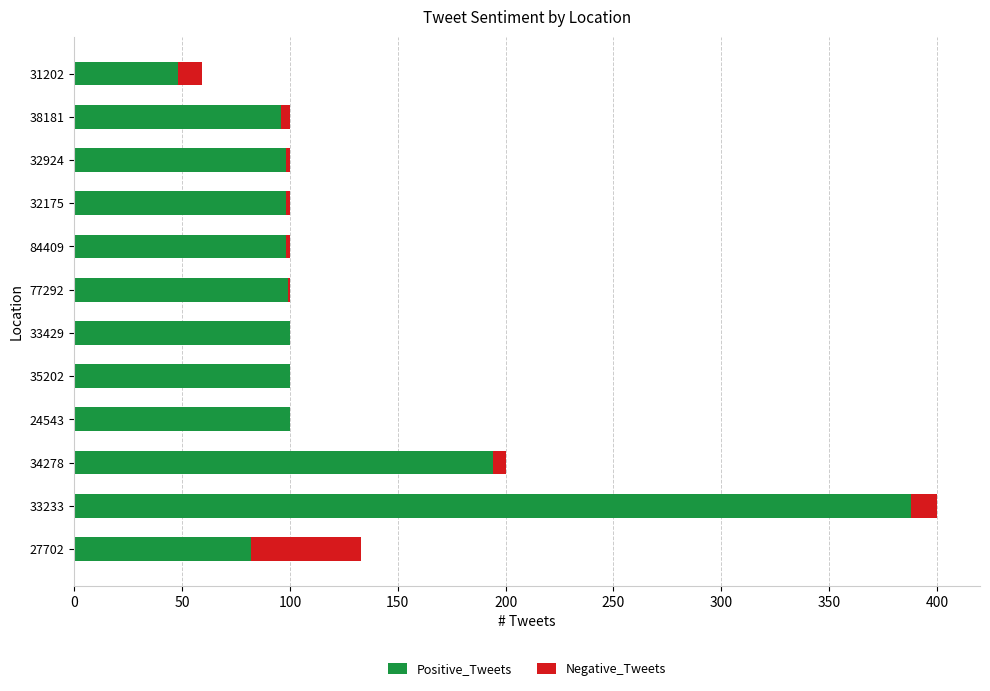

What is the total value across all series at 24543?

100